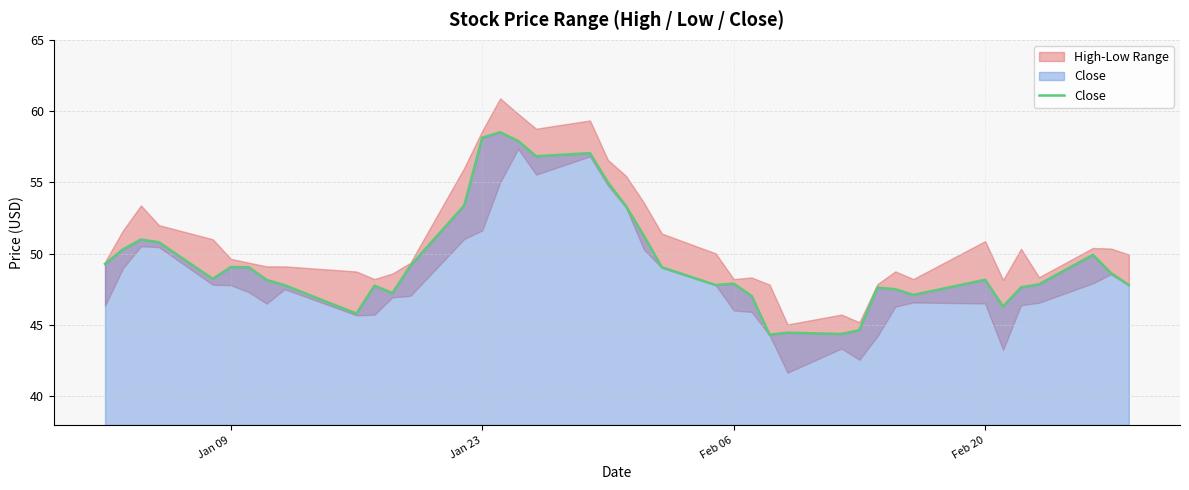

What is the maximum value for Close?

58.5